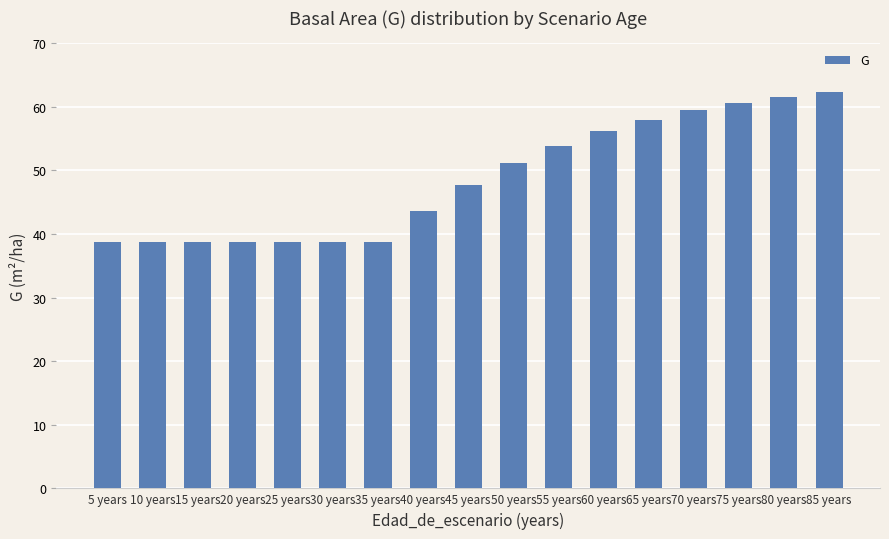

What is the smallest value displayed?

38.7